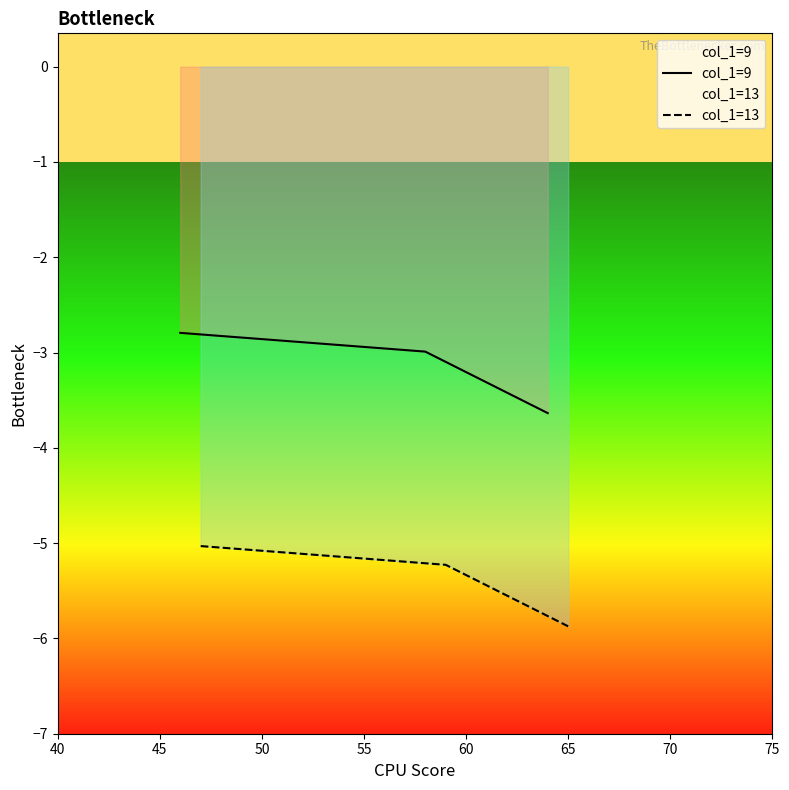

What is the approximate value of col_1=9 at 45?

-3.0